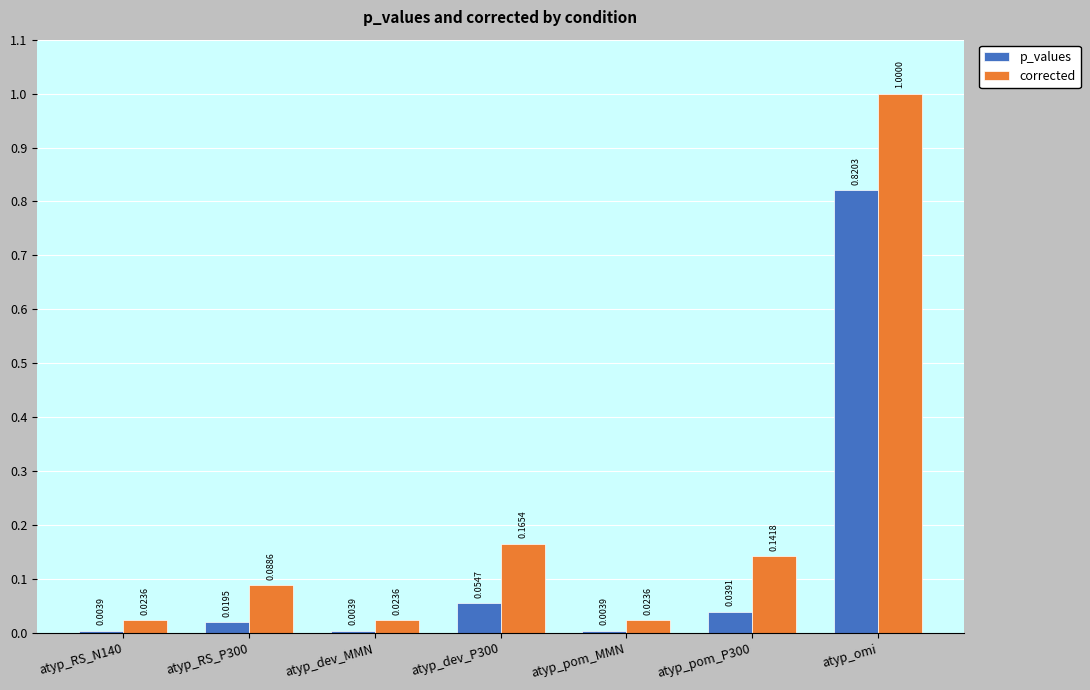

Is the value of p_values at atyp_RS_P300 greater than the value of corrected at atyp_omi?

No